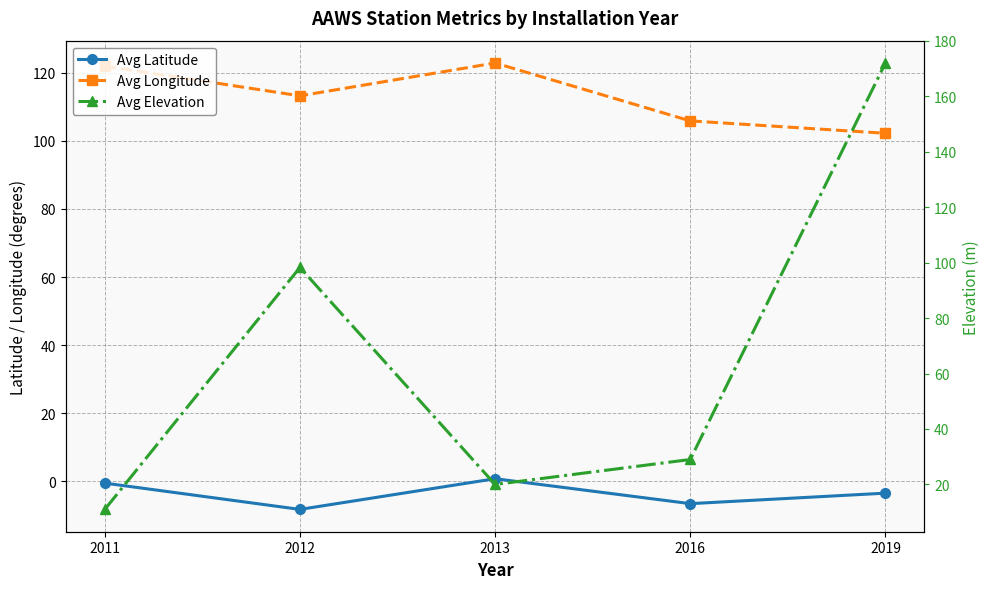

List the labels in order of Avg Elevation value, smallest first.

2011, 2013, 2016, 2012, 2019